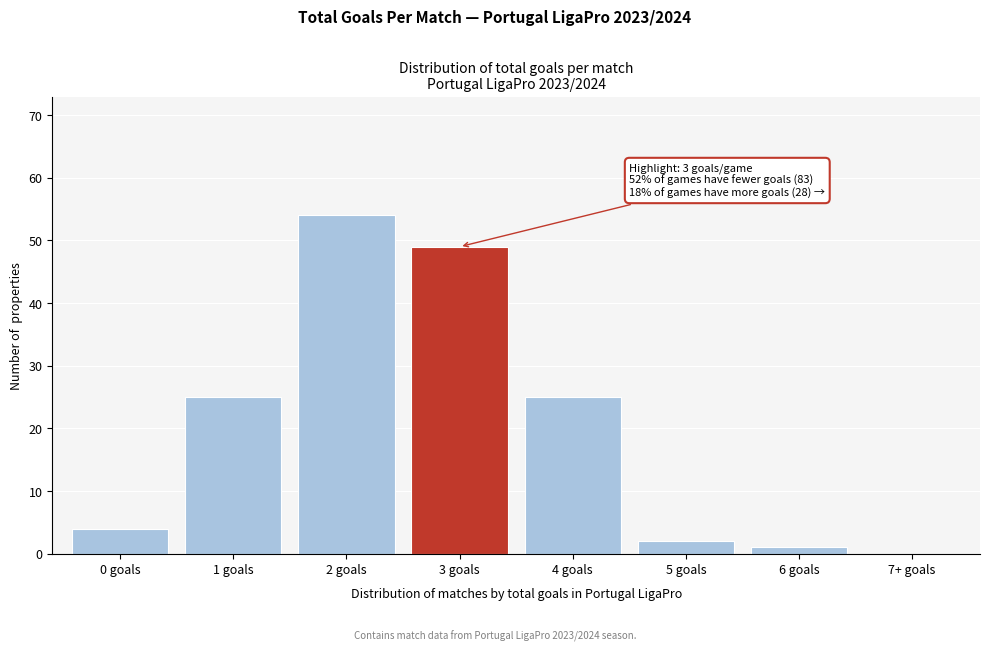

Reading left to right, extract all data points from this chart.

0 goals=4	1 goals=25	2 goals=54	3 goals=49	4 goals=25	5 goals=2	6 goals=1	7+ goals=0